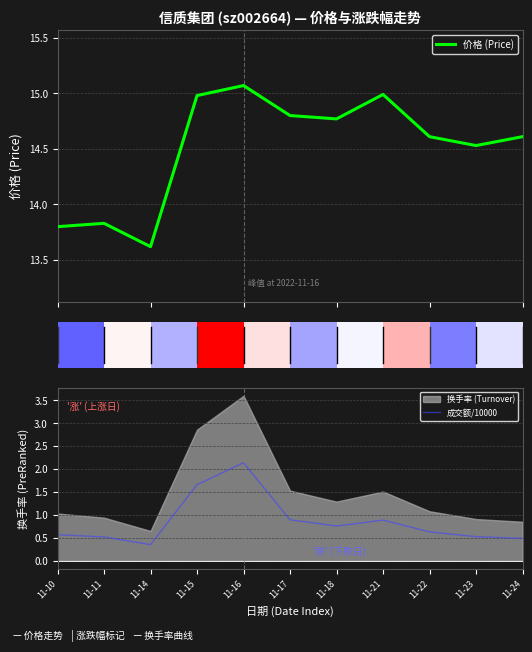

What is the maximum value shown in the chart?

15.1